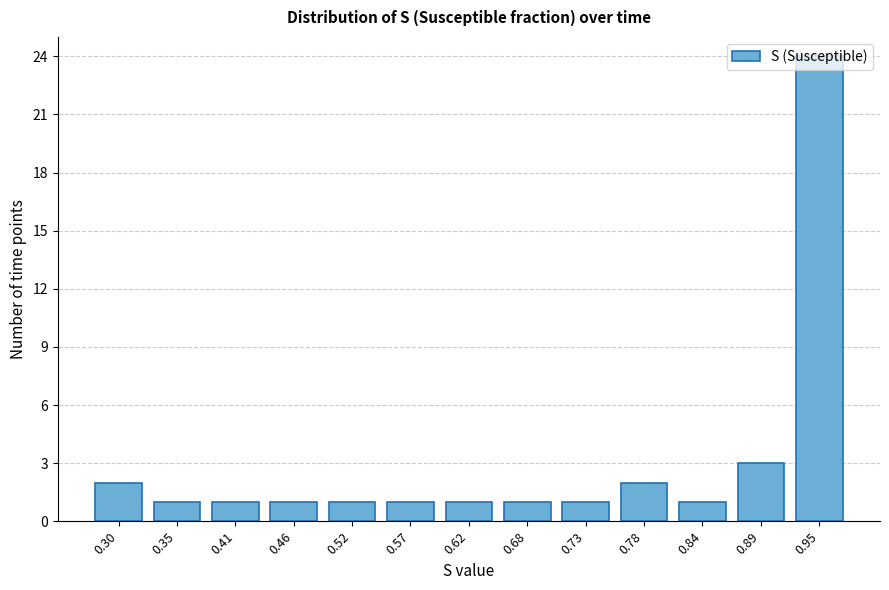

The chart shows a value of 3 at 0.89. True or false?

True